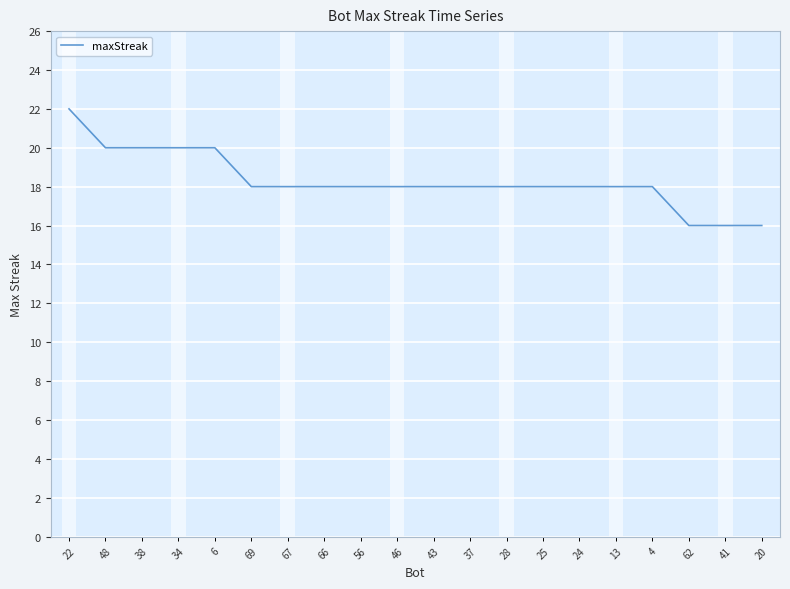

Which label corresponds to the largest value in the chart?

22